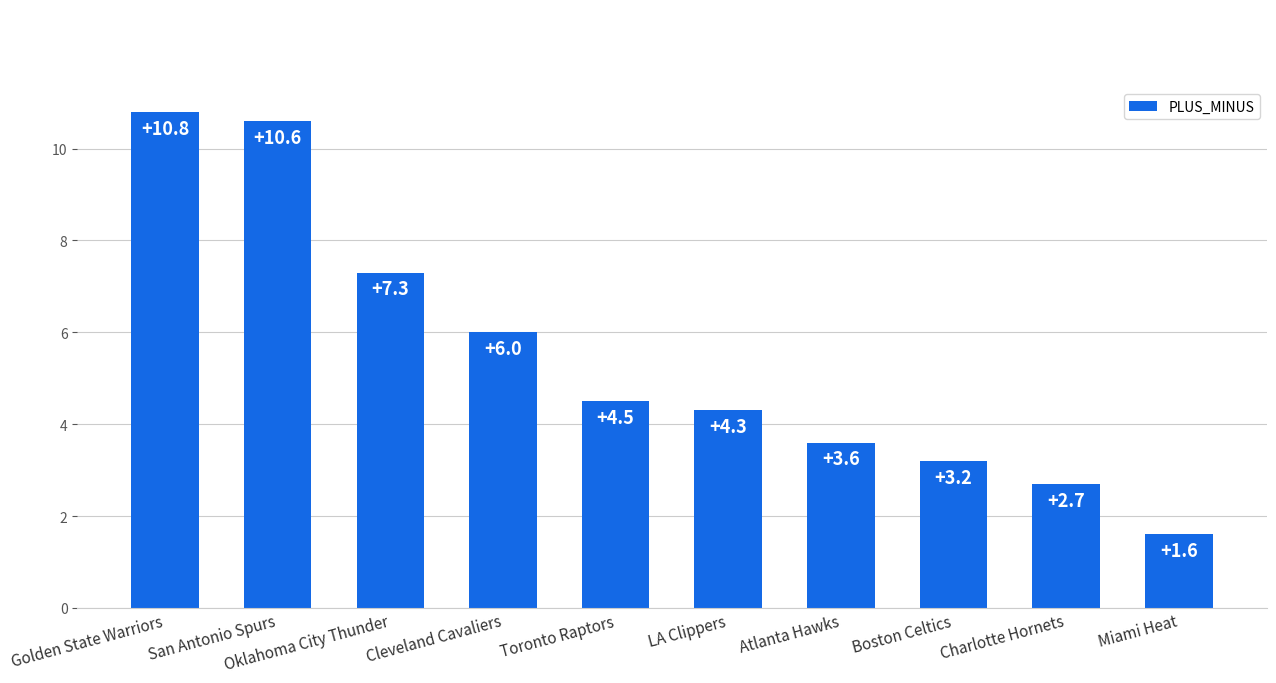

What is the ratio of the value at Boston Celtics to the value at Charlotte Hornets?

1.2